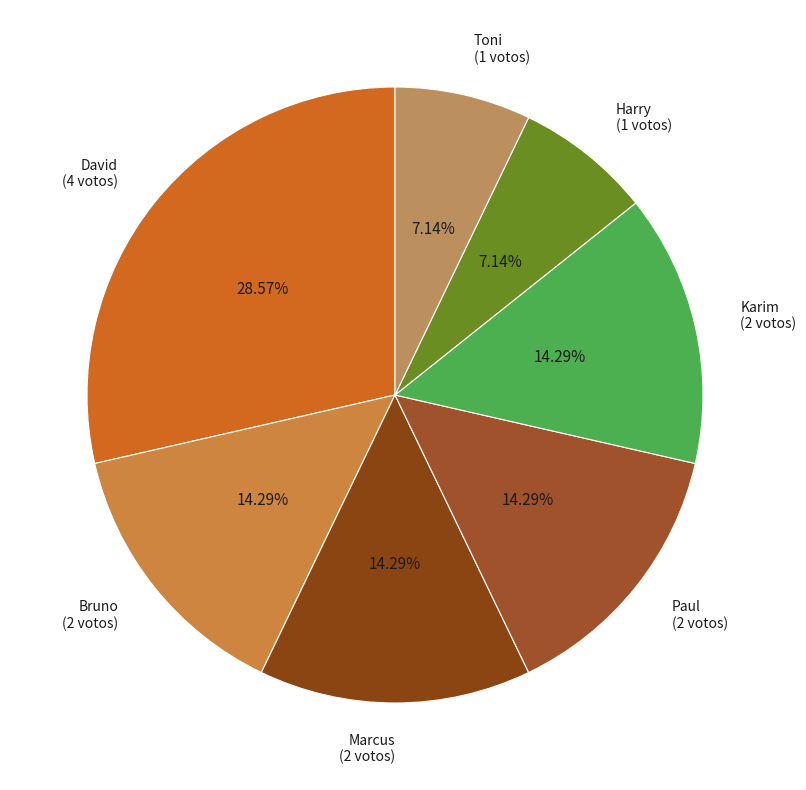

To the nearest percent, what is the difference between the Harry and David slice percentages?

21%